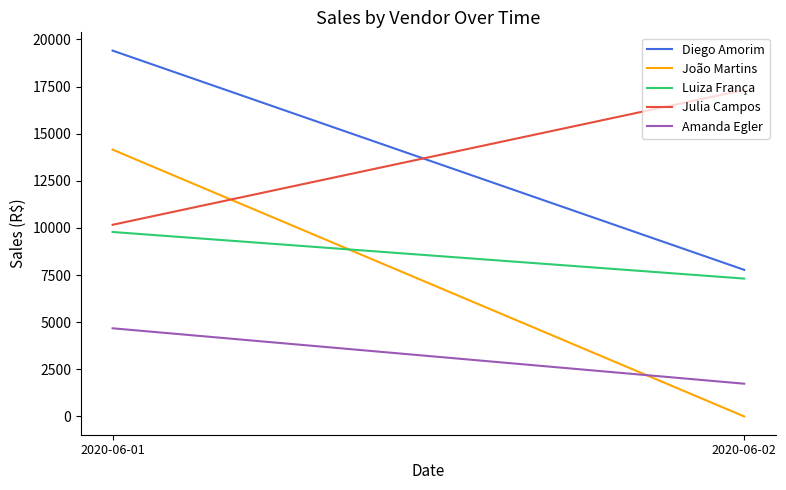

At 2020-06-01, list the series in order from largest to smallest.

Diego Amorim, João Martins, Julia Campos, Luiza França, Amanda Egler